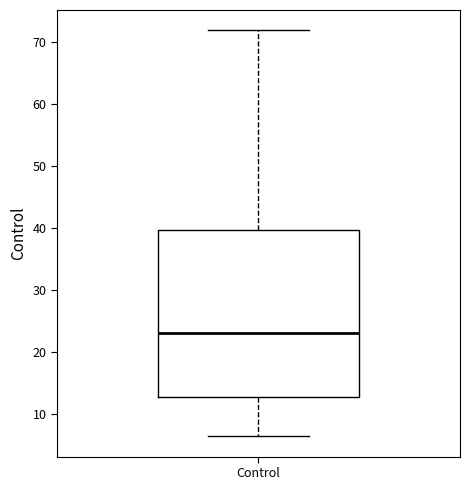

Transcribe this box plot: give where the median line is, the range the box spans, and where the two whiskers end, as read against the y-axis. The values are not printed on the chart, so give them approximately, as read against the axis.

median 23, box 13 to 40, whiskers 6 to 72